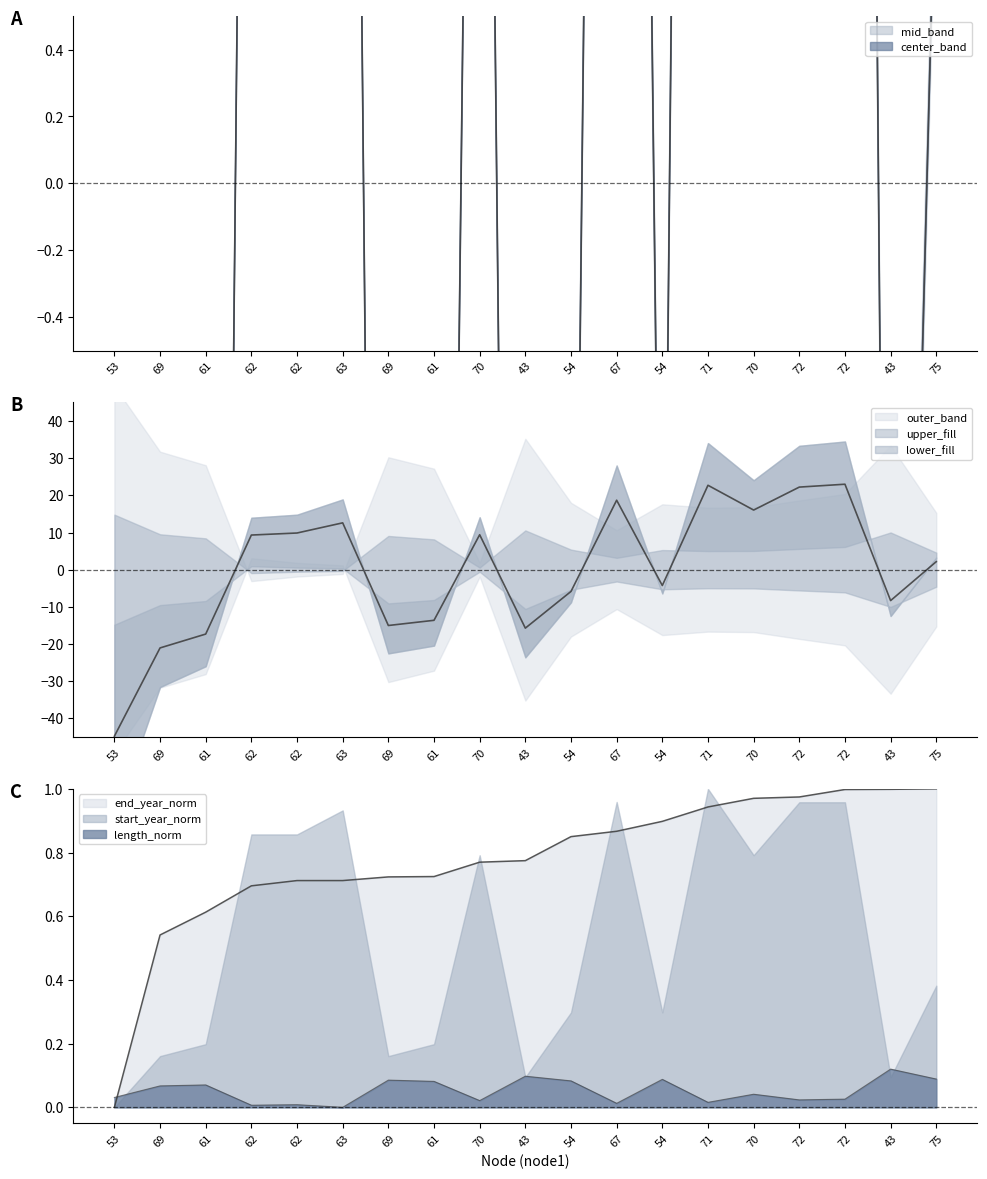

True or false: length has a value of 0.0 at 63.

False